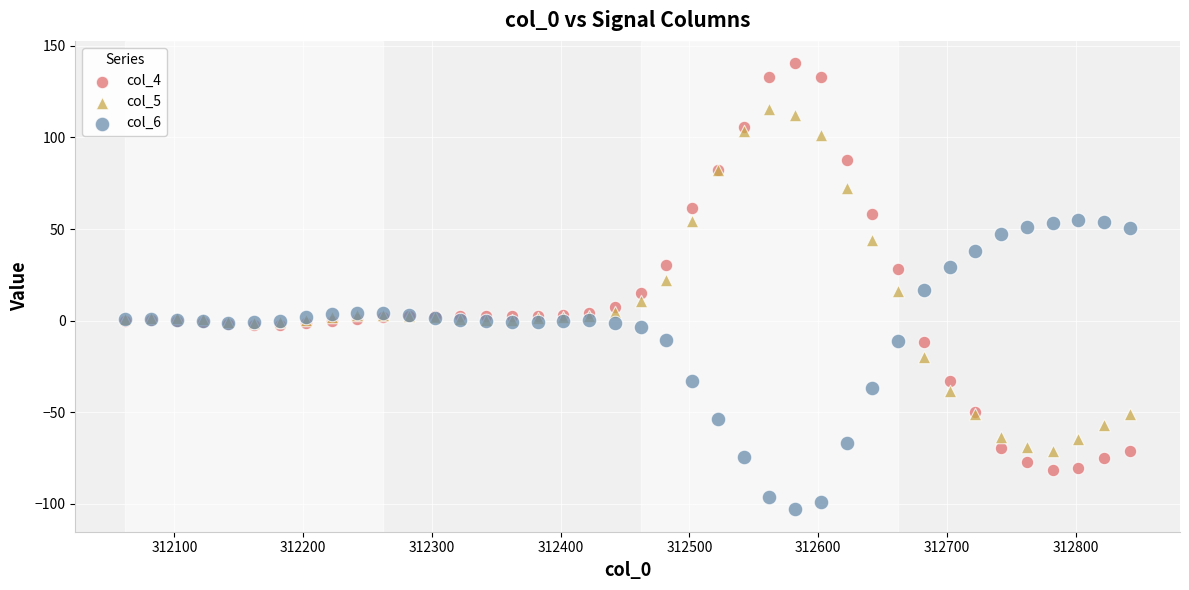

Which series has the largest Y range (max minus min)?

col_4